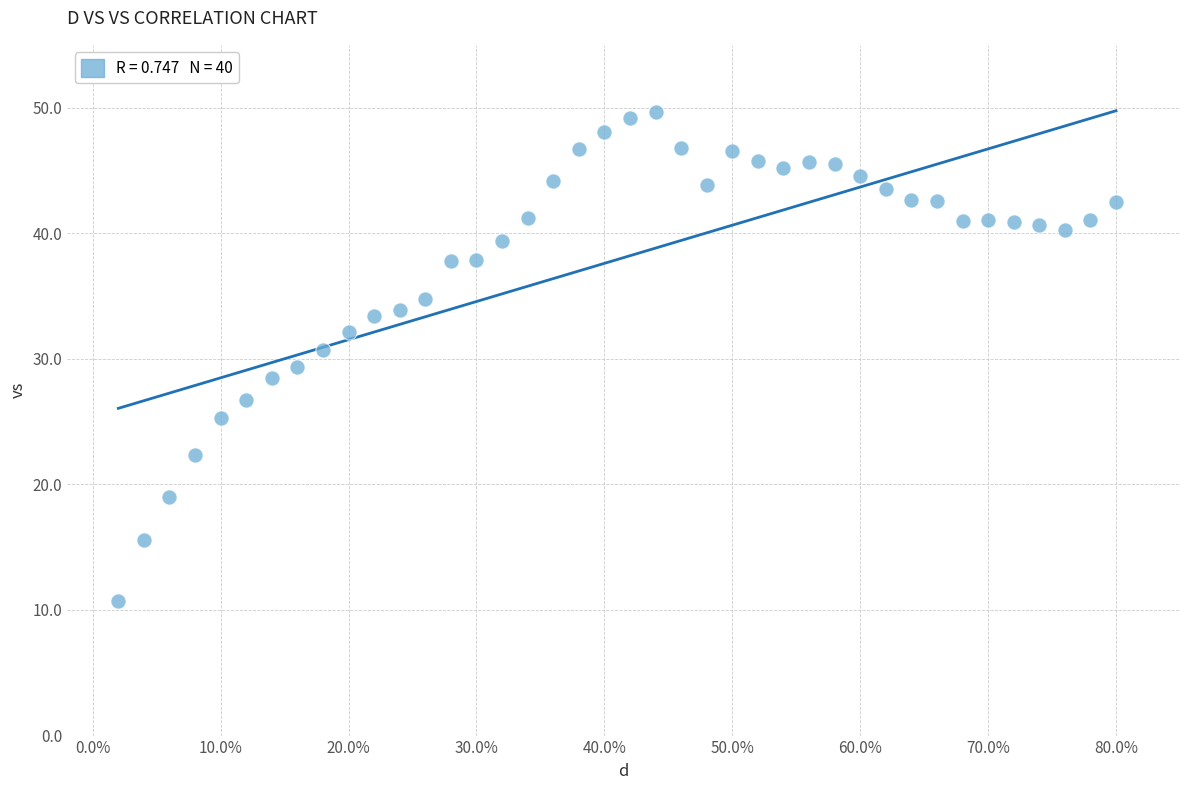

What is the range of Y values (max minus min)?

38.9